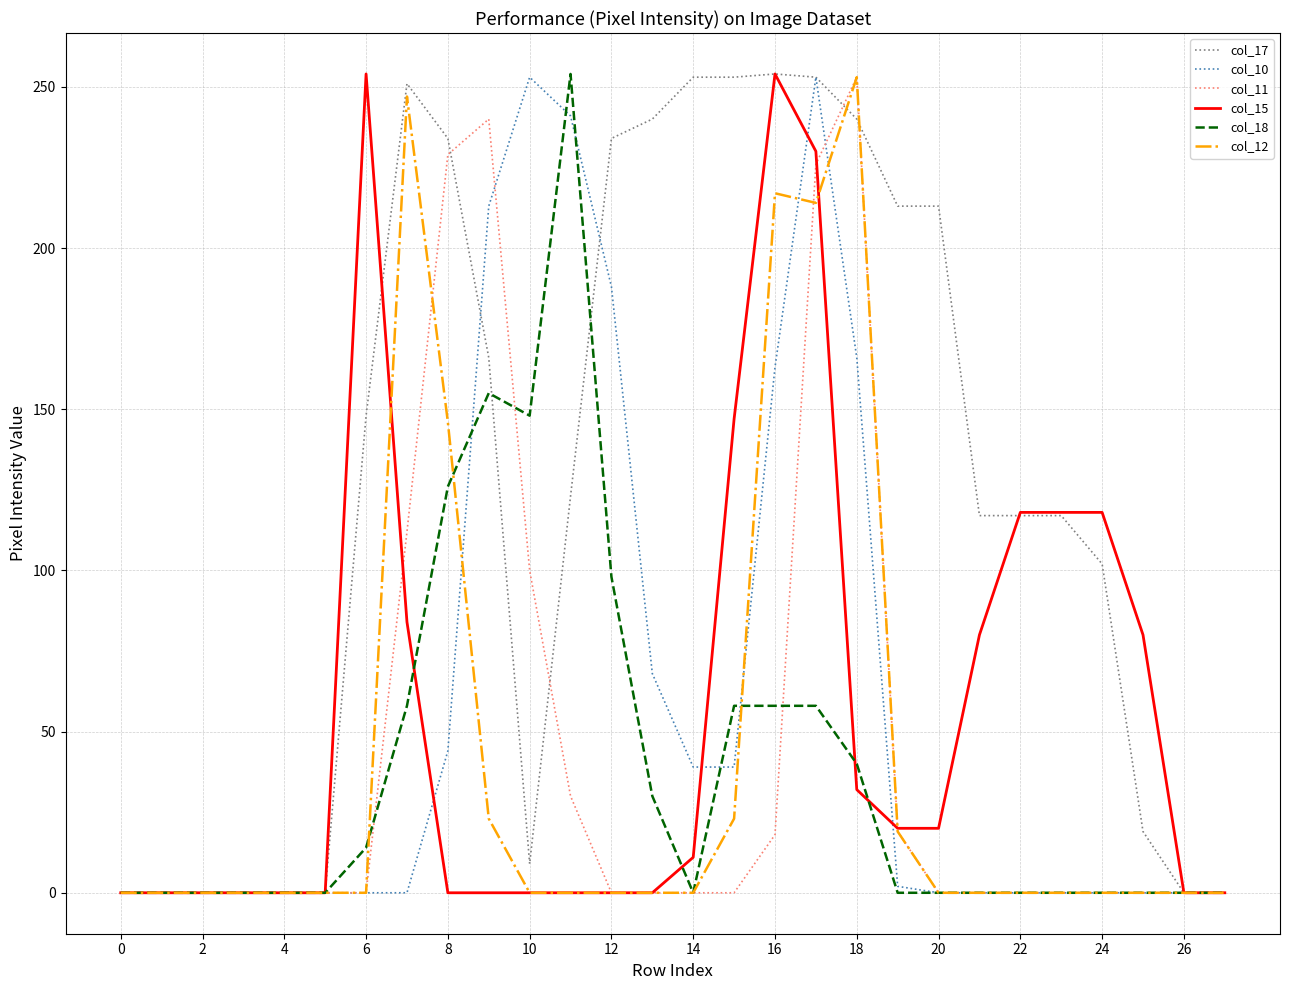

Which series has the largest total across all categories?

col_17